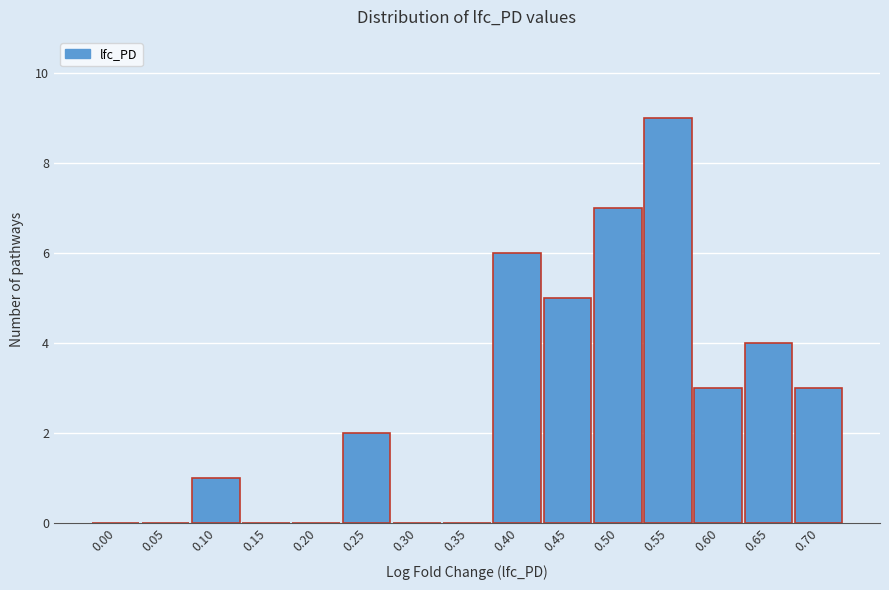

Reading left to right, extract all data points from this chart.

0.00=0	0.05=0	0.10=1	0.15=0	0.20=0	0.25=2	0.30=0	0.35=0	0.40=6	0.45=5	0.50=7	0.55=9	0.60=3	0.65=4	0.70=3